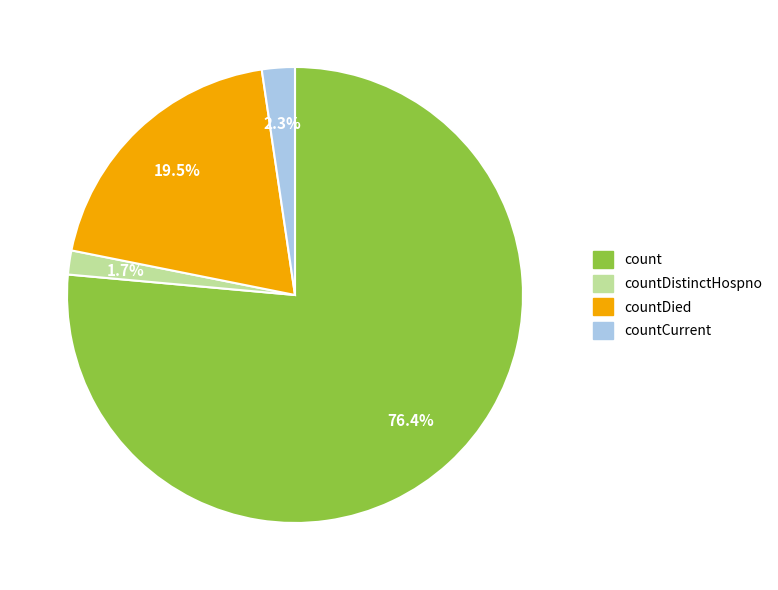

Which category has the biggest portion of the pie?

count